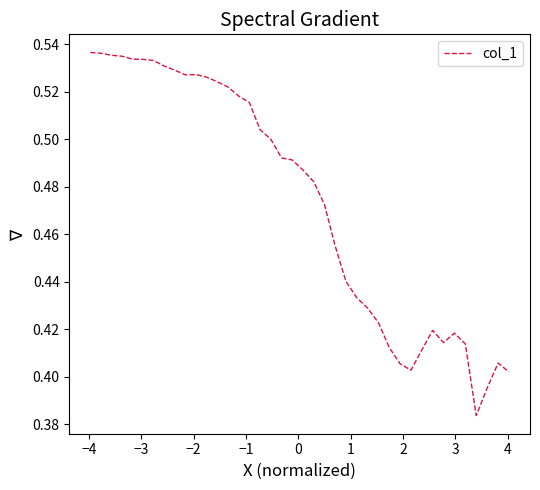

What is the difference between the maximum and minimum values?

0.2